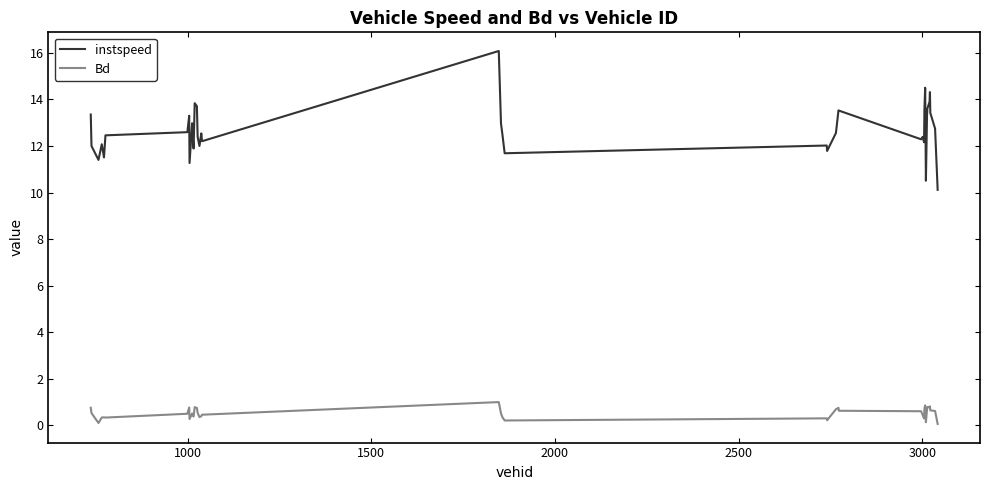

True or false: instspeed has more than 0 points higher than both neighbors.

True